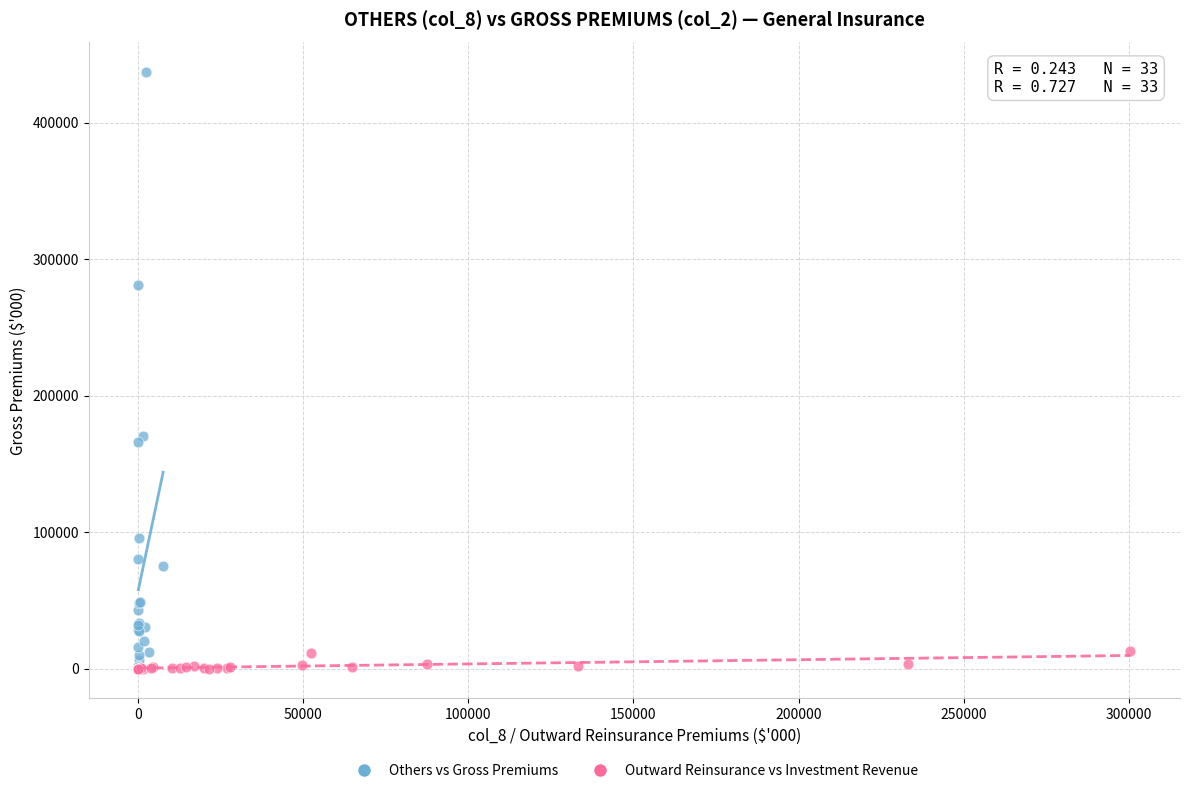

Which series has the largest Y range (max minus min)?

Others vs Gross Premiums